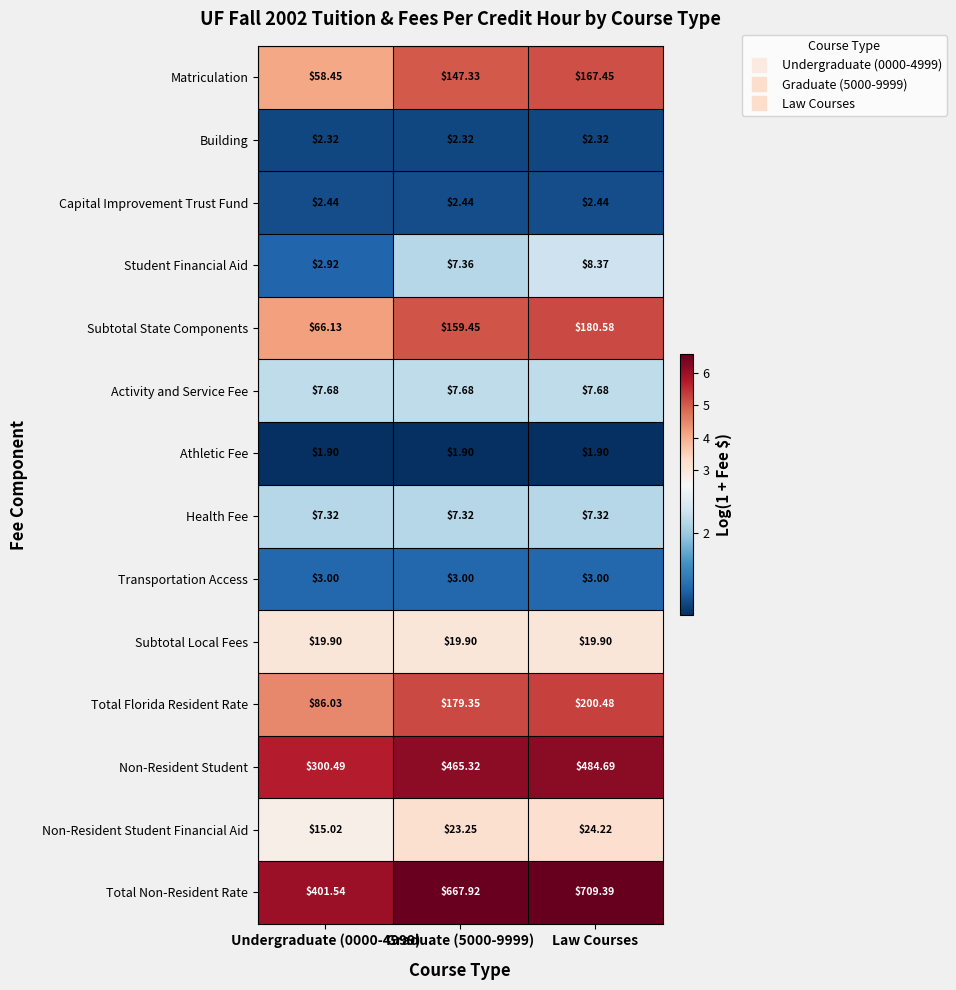

Between Undergraduate (0000-4999) and Law Courses, which series saw the biggest shift?

Total Non-Resident Rate